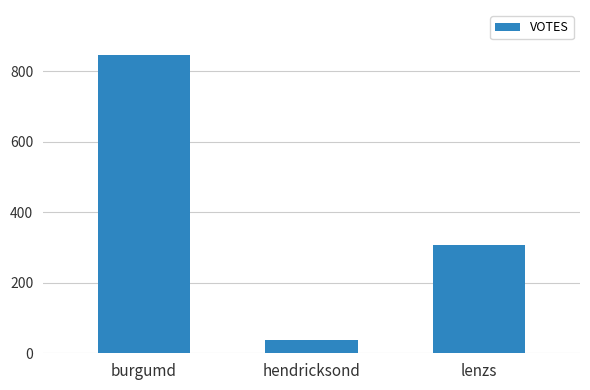

What is the label of the 2nd bar from the right?

hendricksond